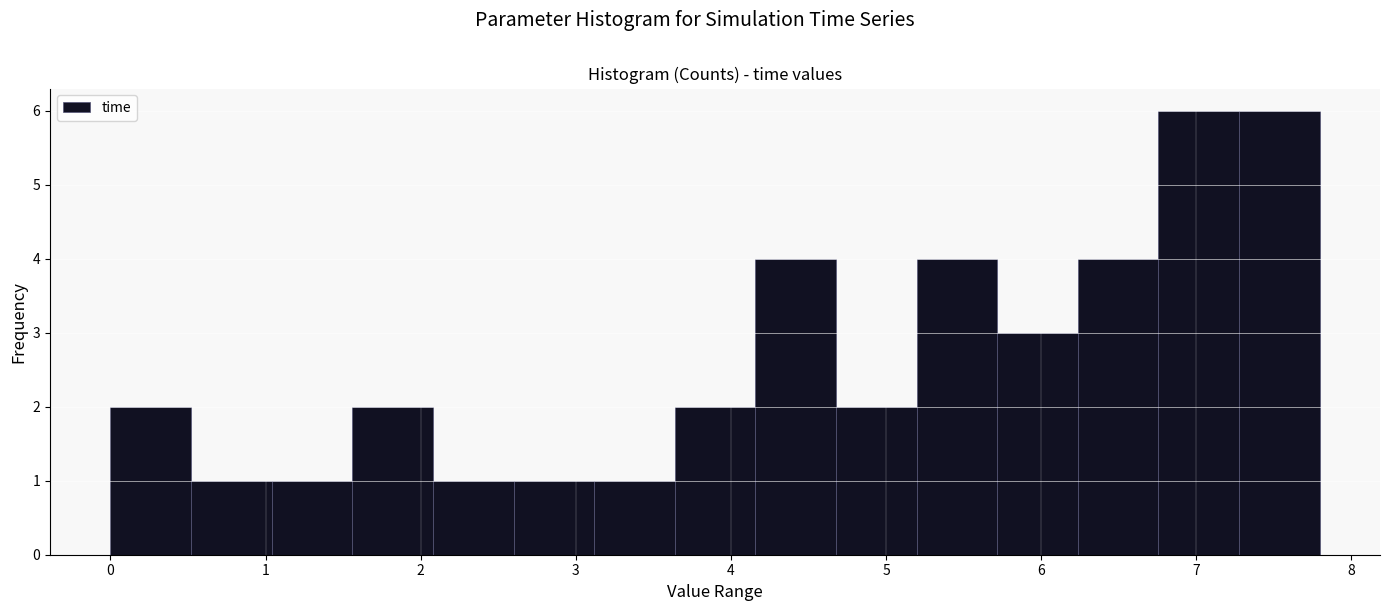

Reading left to right, list every bar in this chart as the range it spans on the x-axis followed by its height. Neither the bar edges nor the heights are printed on the chart, so give them approximately, as read against the axes.

0.0 to 0.5: 2
0.5 to 1.0: 1
1.0 to 1.6: 1
1.6 to 2.1: 2
2.1 to 2.6: 1
2.6 to 3.1: 1
3.1 to 3.6: 1
3.6 to 4.2: 2
4.2 to 4.7: 4
4.7 to 5.2: 2
5.2 to 5.7: 4
5.7 to 6.2: 3
6.2 to 6.8: 4
6.8 to 7.3: 6
7.3 to 7.8: 6